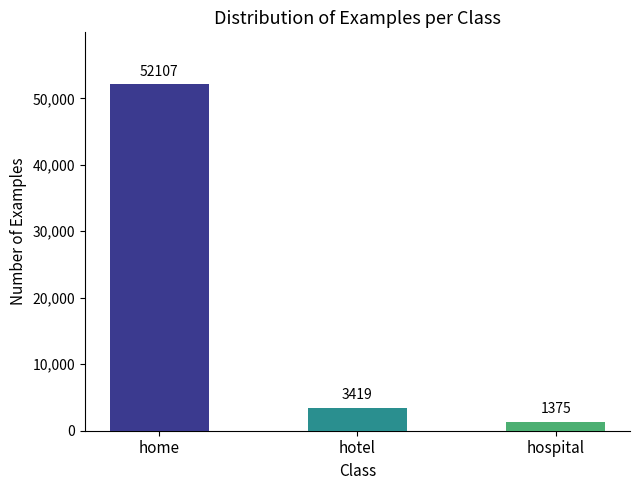

Are the bars grouped side by side (vs. stacked)?

No